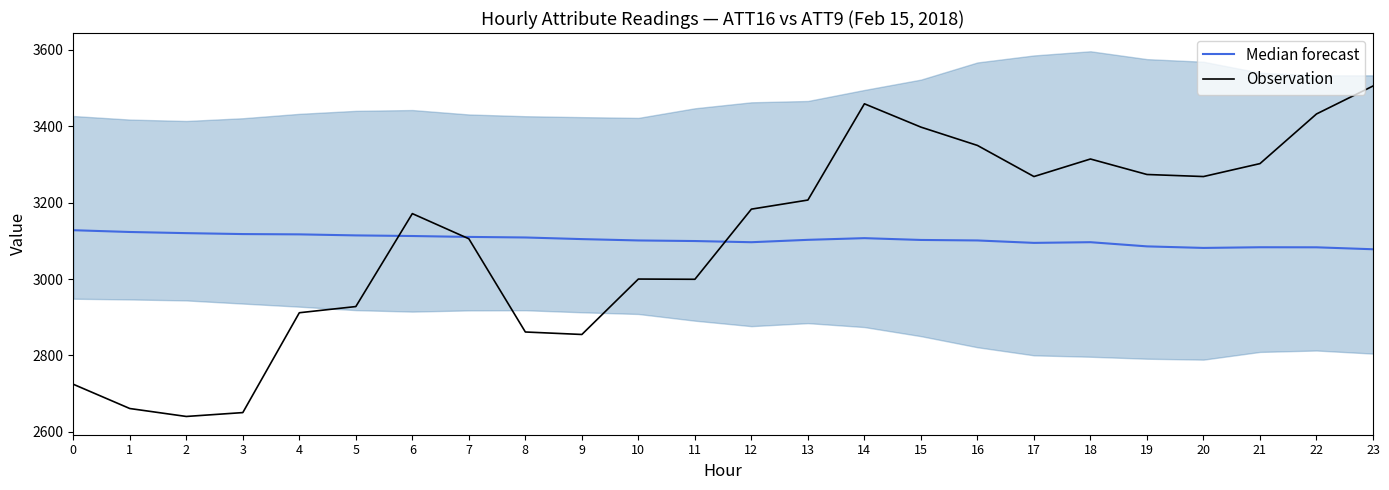

What is the highest value of the Median forecast series?

3127.9